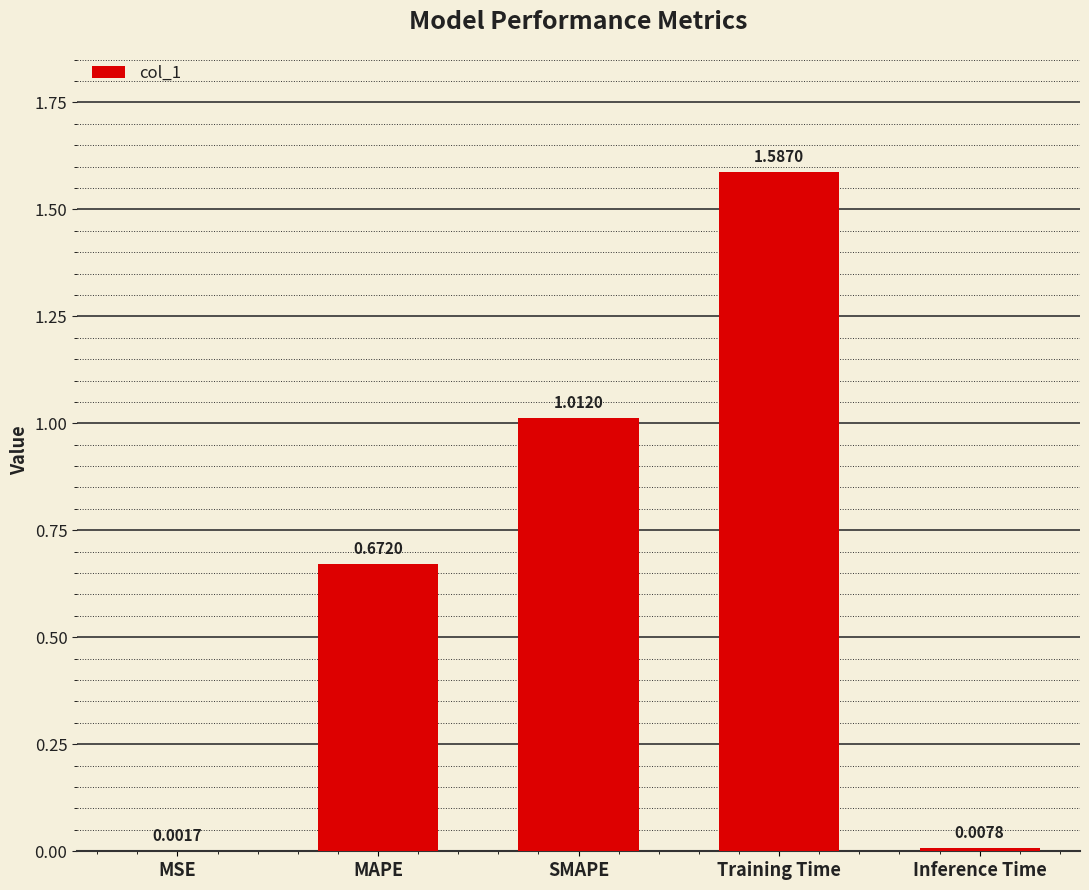

Are the bars horizontal?

No